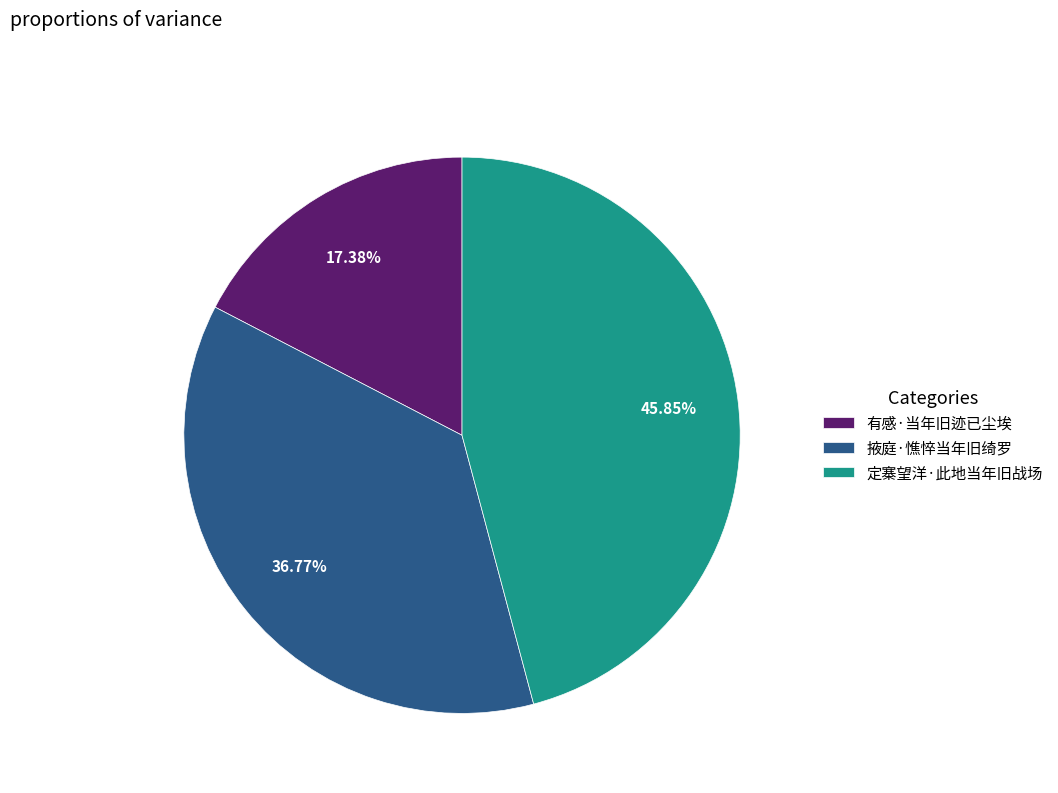

The 有感·当年旧迹已尘埃 slice represents 10% of the pie. True or false?

False